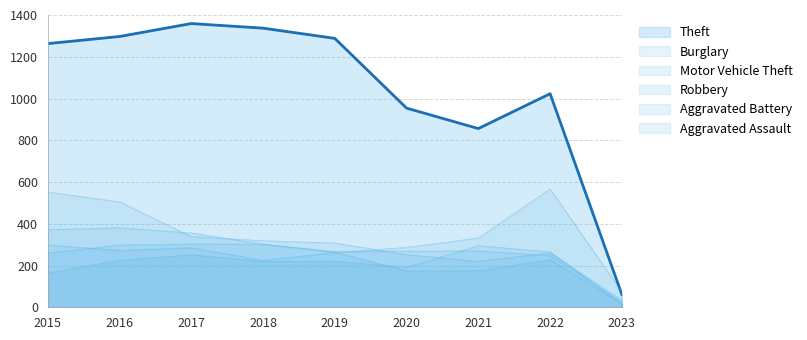

Where is the first local minimum for Theft?

2021